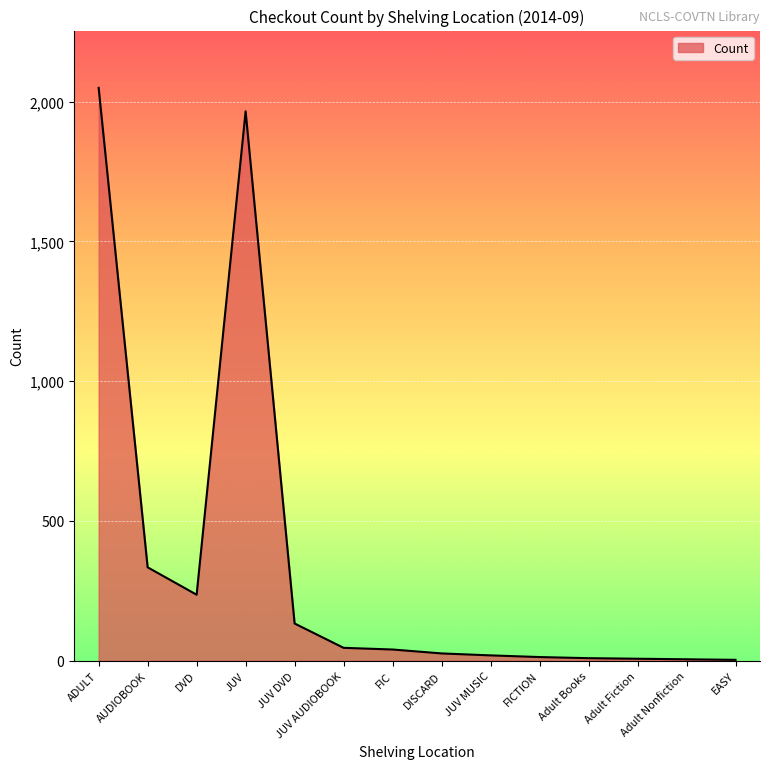

How many lines are shown in the chart?

1